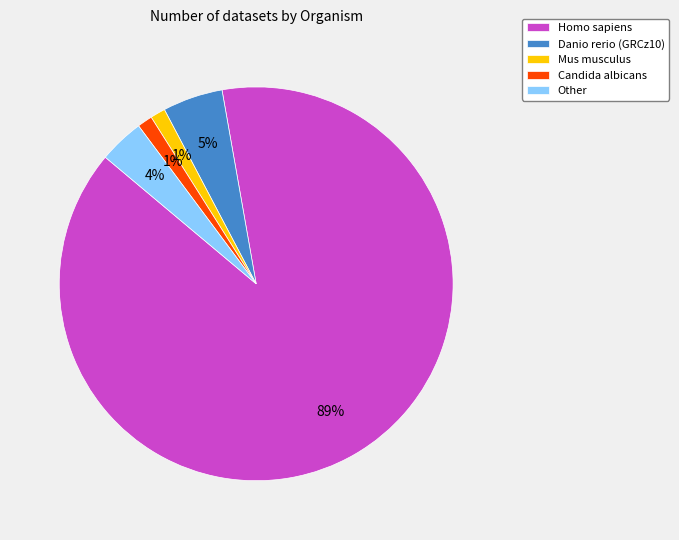

What percentage is the Danio rerio (GRCz10) slice, to the nearest percent?

5%